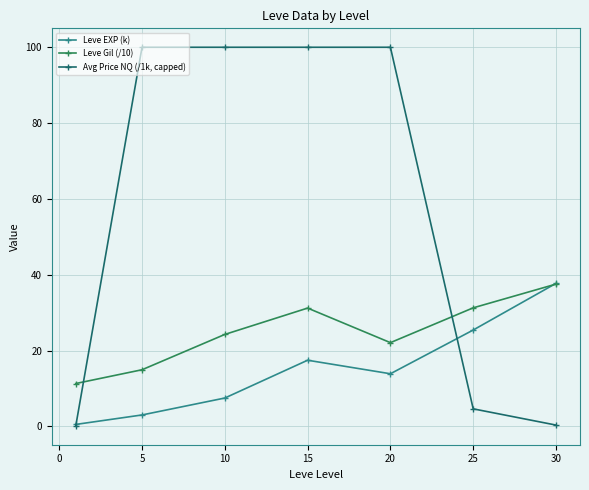

At how many categories does at least one series exceed 85?

4